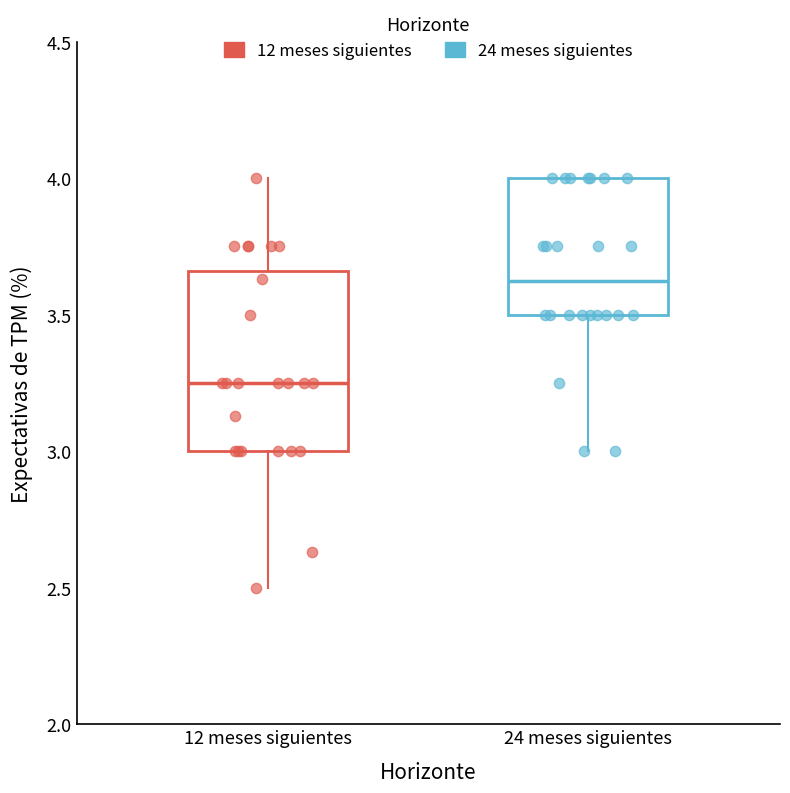

Where does the lower whisker of the box for 24 meses siguientes end on the y-axis? The values are not printed on the chart, so give them approximately, as read against the axis.

3.00